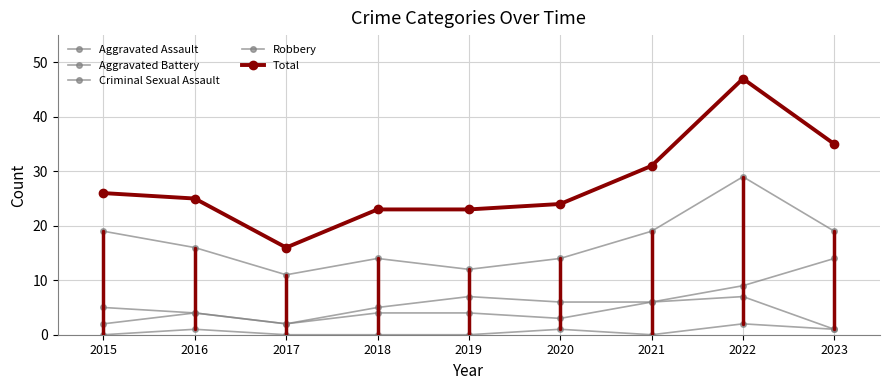

How many distinct data groups are displayed?

5